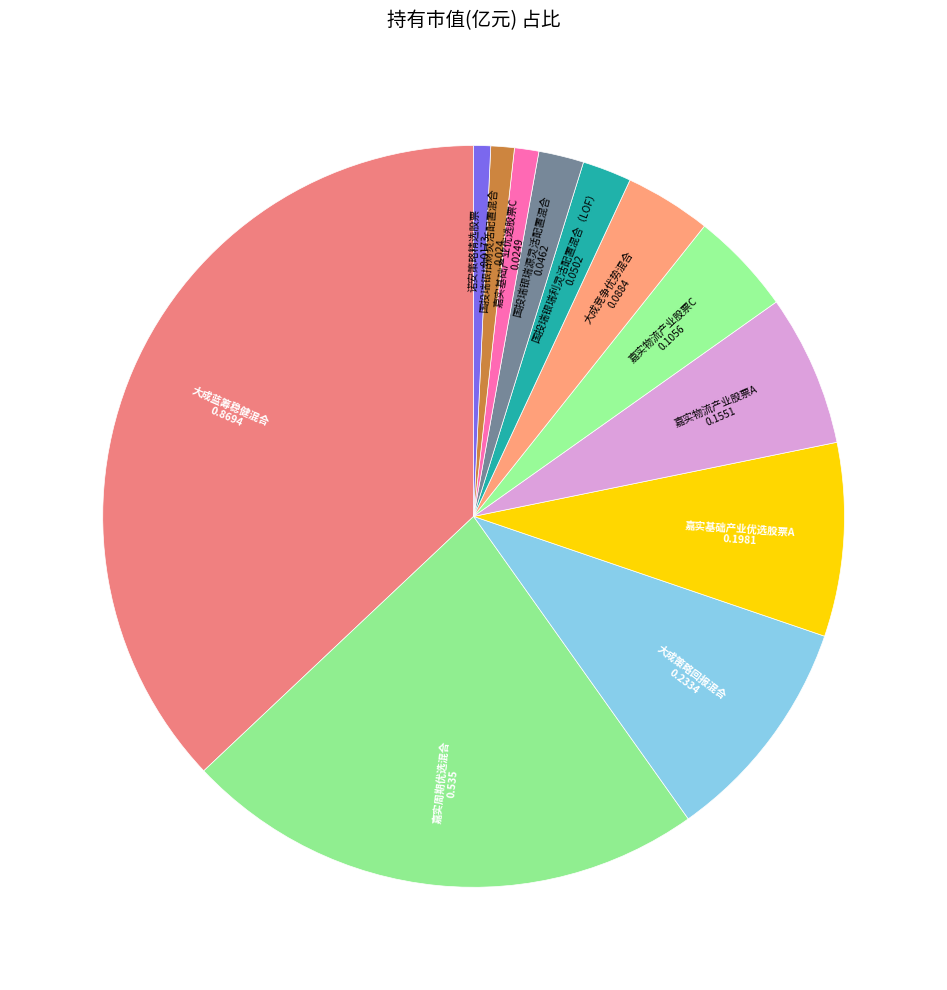

Between 嘉实物流产业股票A and 嘉实基础产业优选股票C, which is larger?

嘉实物流产业股票A